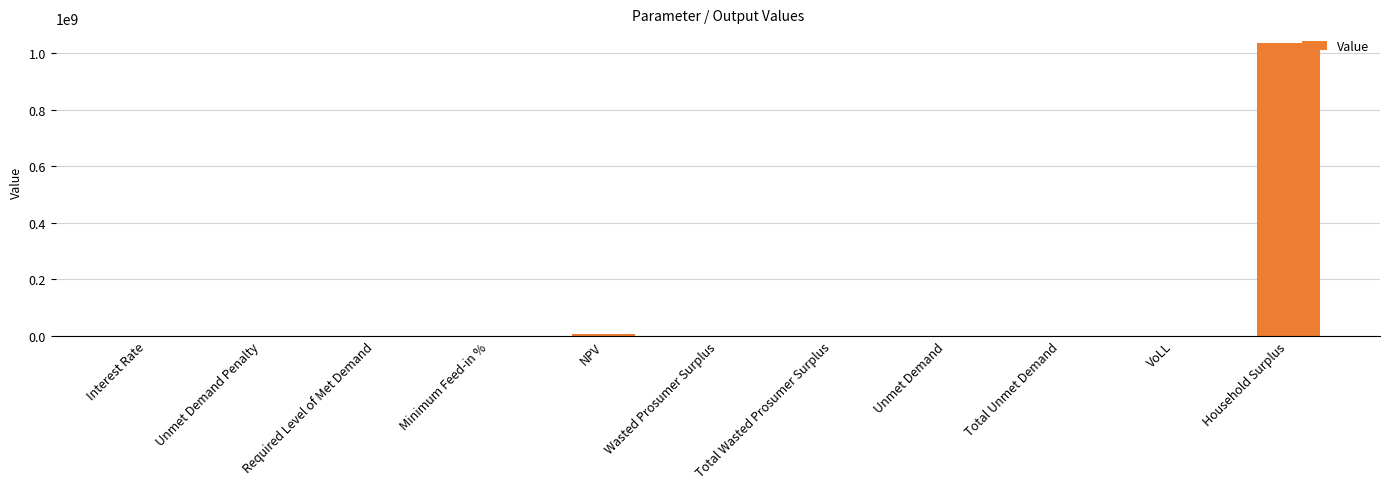

What is the change in value from Required Level of Met Demand to NPV?

+4979924.7